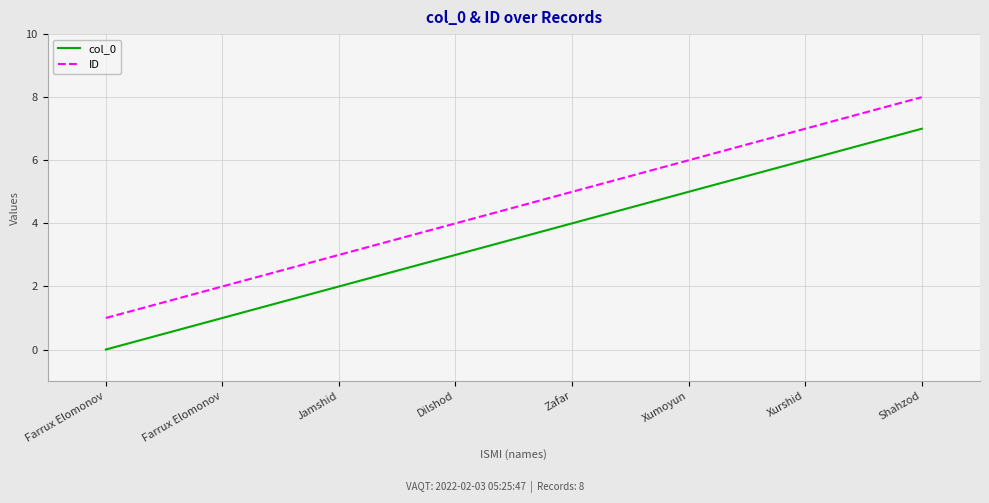

Between Xumoyun and Xurshid, which series saw the biggest shift?

col_0